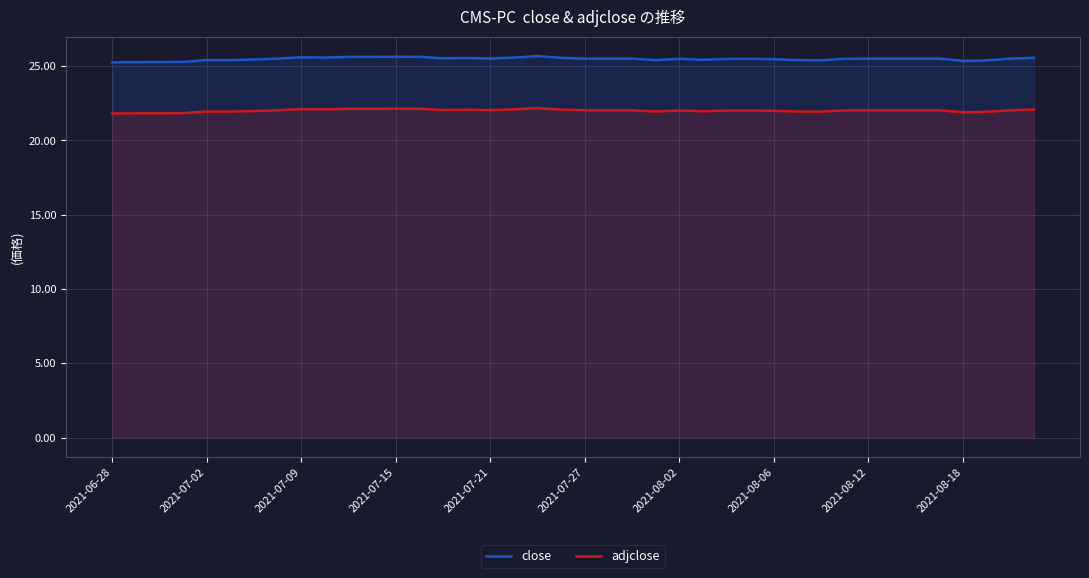

The adjclose series shows 36.8 at 2021-07-02. True or false?

False